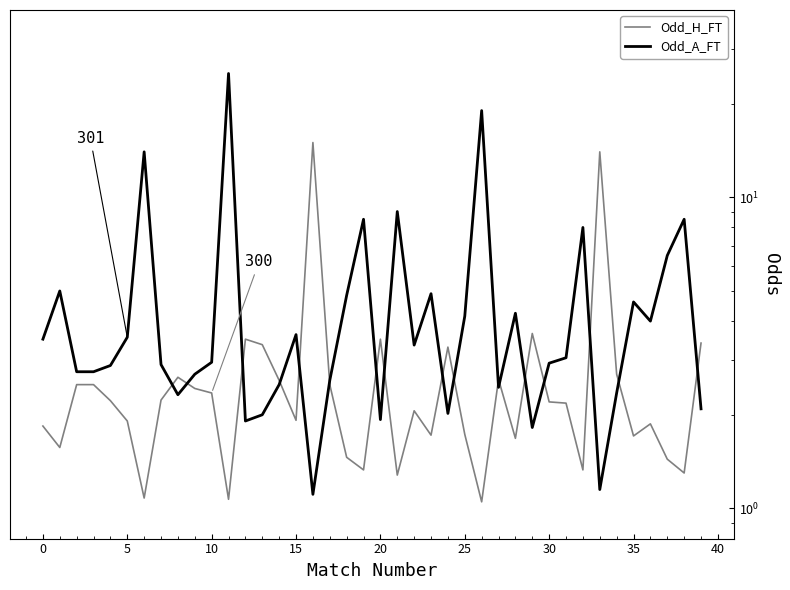

How many data points does each series have?

40